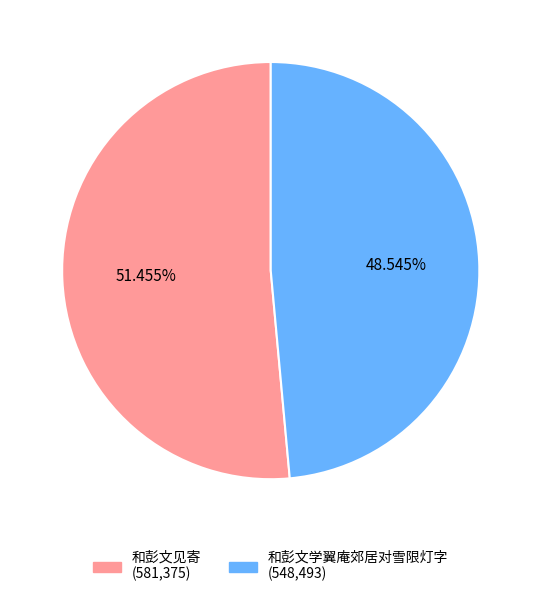

Is there any slice that represents more than half of the pie?

Yes